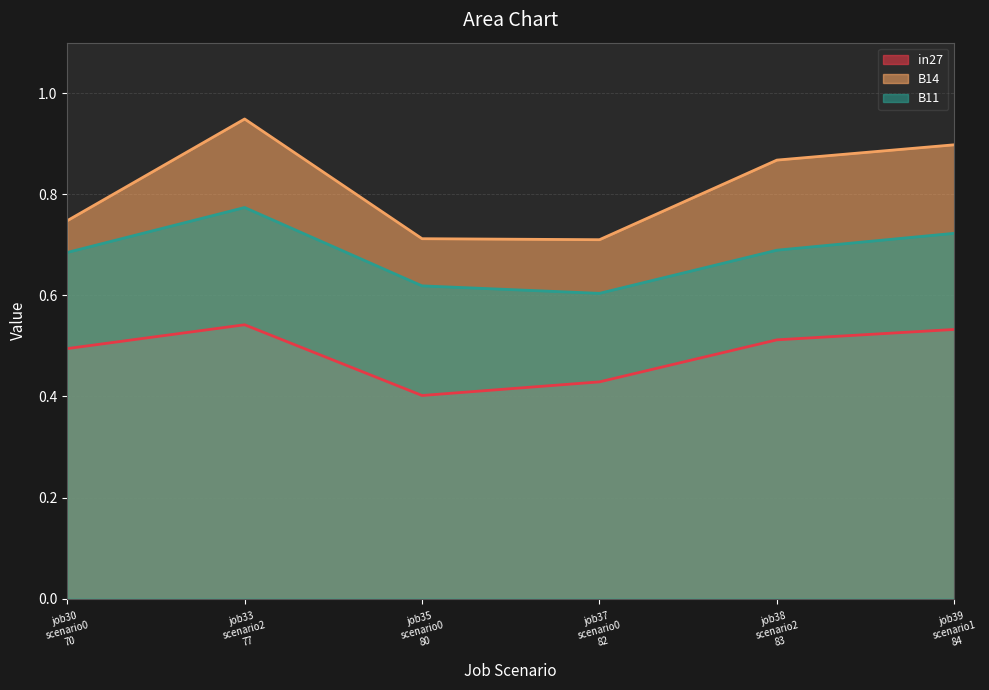

How many data points does each series have?

6